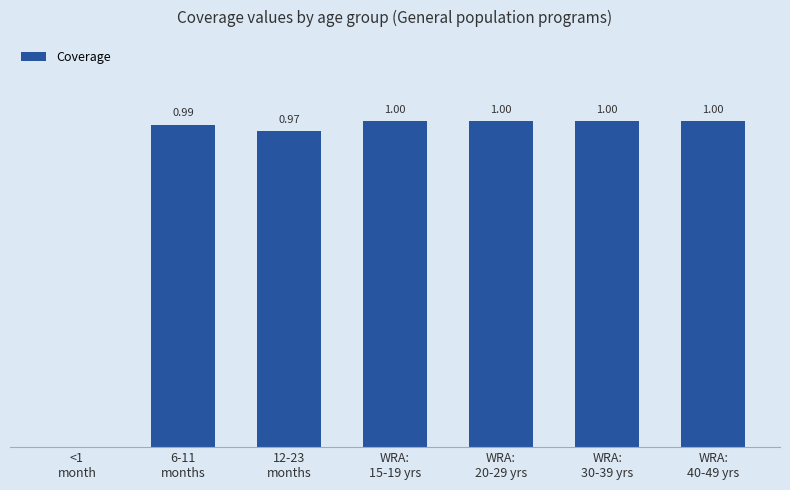

Are the bars horizontal?

No